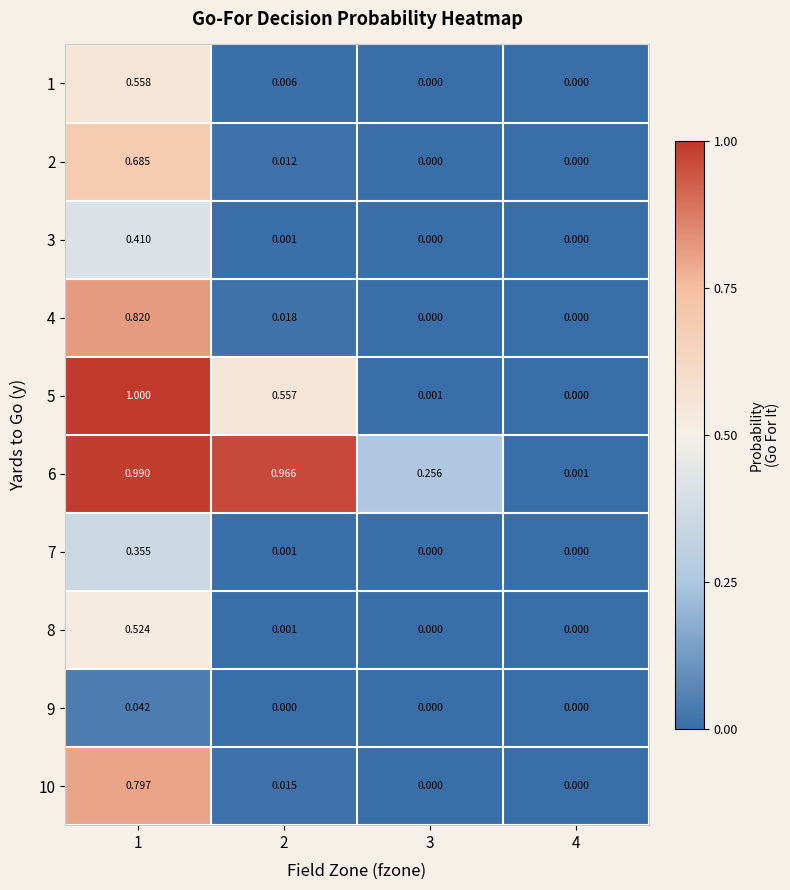

Is the value of 10 at 2 greater than the value of 5 at 4?

Yes